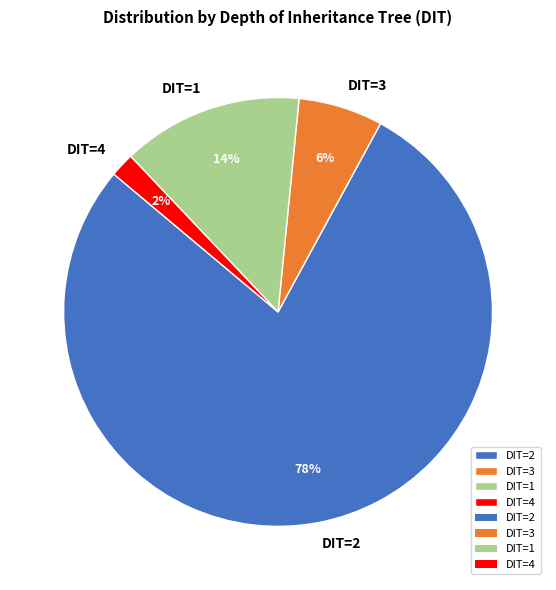

What is the smallest slice in the pie chart?

DIT=4